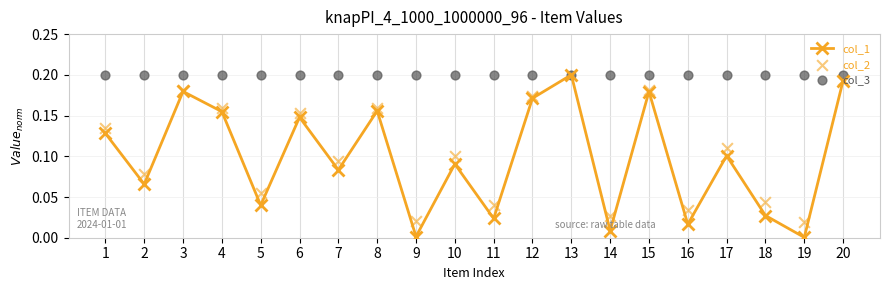

At how many categories does at least one series exceed 0?

20